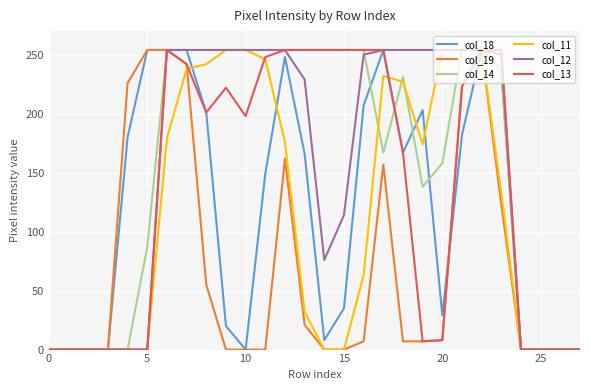

What is the maximum value for col_11?

254